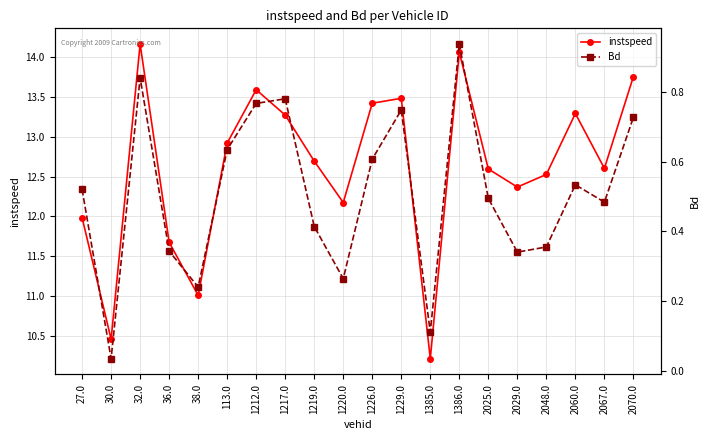

What is the label of the 16th point from the right?

38.0